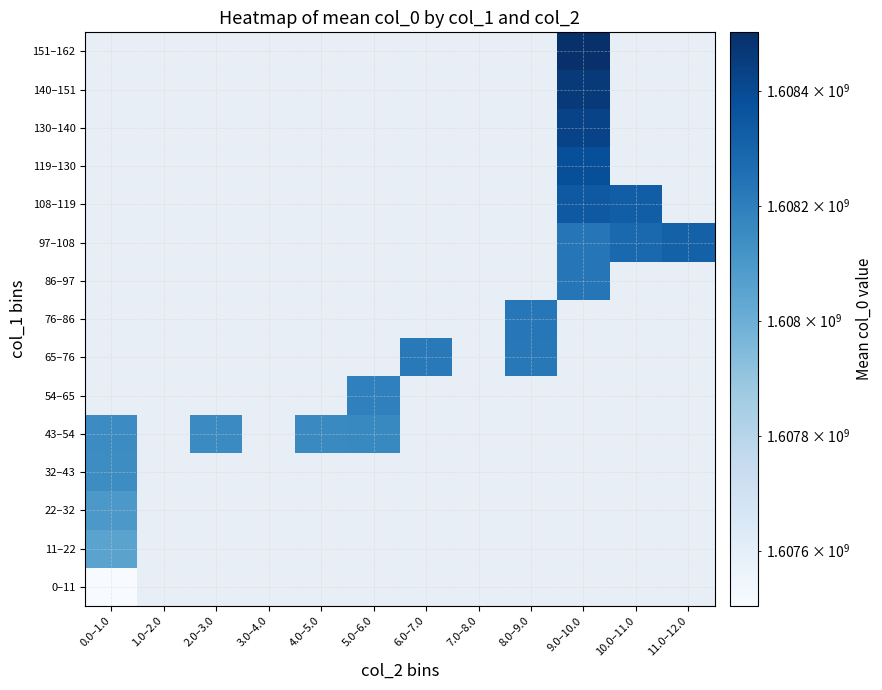

What is the minimum value shown in the chart?

1607503816.1